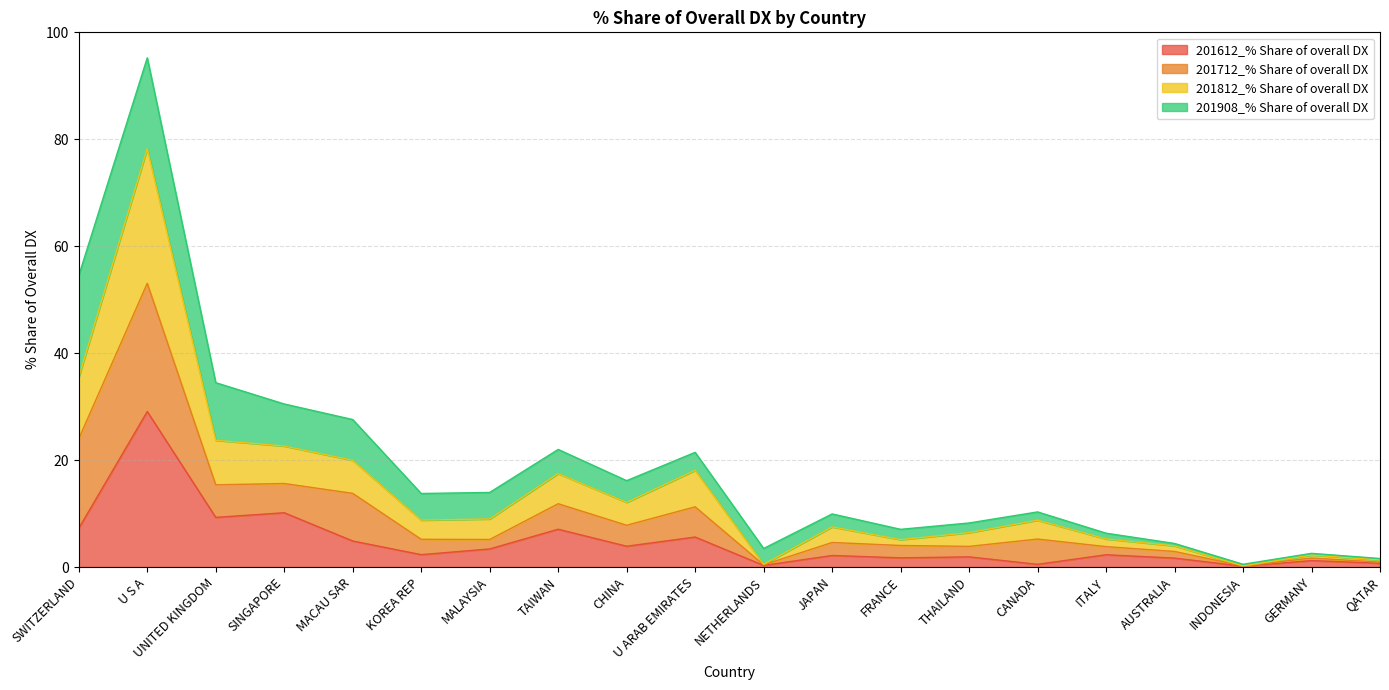

At which label does 201612_% Share of overall DX reach its peak?

U S A